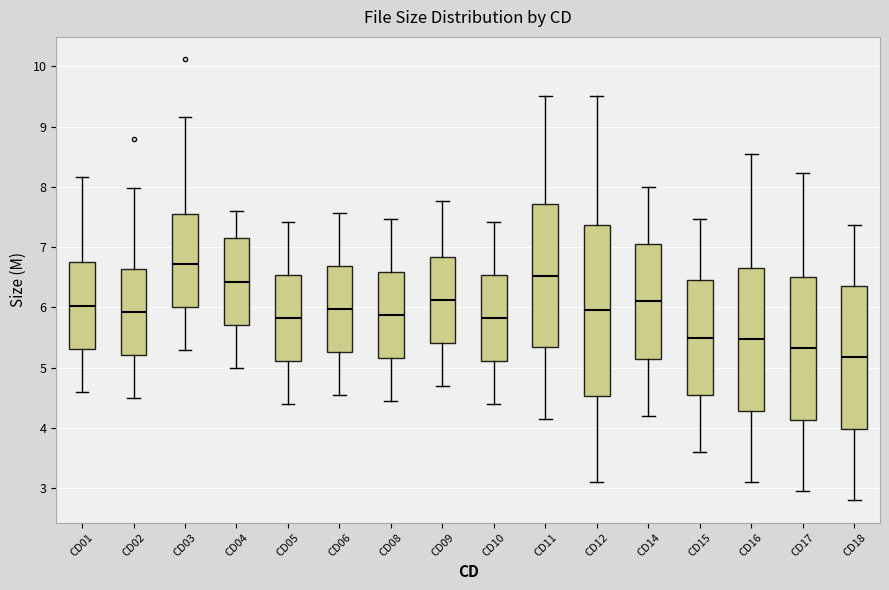

Reading left to right, read every box against the y-axis: the position of its median line, the range the box covers, and the ends of its whiskers. The values are not printed on the chart, so give them approximately, as read against the axis.

CD01: median 6.0, box 5.3 to 6.8, whiskers 4.6 to 8.2
CD02: median 5.9, box 5.2 to 6.6, whiskers 4.5 to 8.0
CD03: median 6.7, box 6.0 to 7.5, whiskers 5.3 to 9.2
CD04: median 6.4, box 5.7 to 7.2, whiskers 5.0 to 7.6
CD05: median 5.8, box 5.1 to 6.5, whiskers 4.4 to 7.4
CD06: median 6.0, box 5.3 to 6.7, whiskers 4.6 to 7.6
CD08: median 5.9, box 5.2 to 6.6, whiskers 4.5 to 7.5
CD09: median 6.1, box 5.4 to 6.8, whiskers 4.7 to 7.8
CD10: median 5.8, box 5.1 to 6.5, whiskers 4.4 to 7.4
CD11: median 6.5, box 5.3 to 7.7, whiskers 4.2 to 9.5
CD12: median 6.0, box 4.5 to 7.4, whiskers 3.1 to 9.5
CD14: median 6.1, box 5.2 to 7.1, whiskers 4.2 to 8.0
CD15: median 5.5, box 4.6 to 6.5, whiskers 3.6 to 7.5
CD16: median 5.5, box 4.3 to 6.7, whiskers 3.1 to 8.6
CD17: median 5.3, box 4.1 to 6.5, whiskers 3.0 to 8.2
CD18: median 5.2, box 4.0 to 6.4, whiskers 2.8 to 7.4